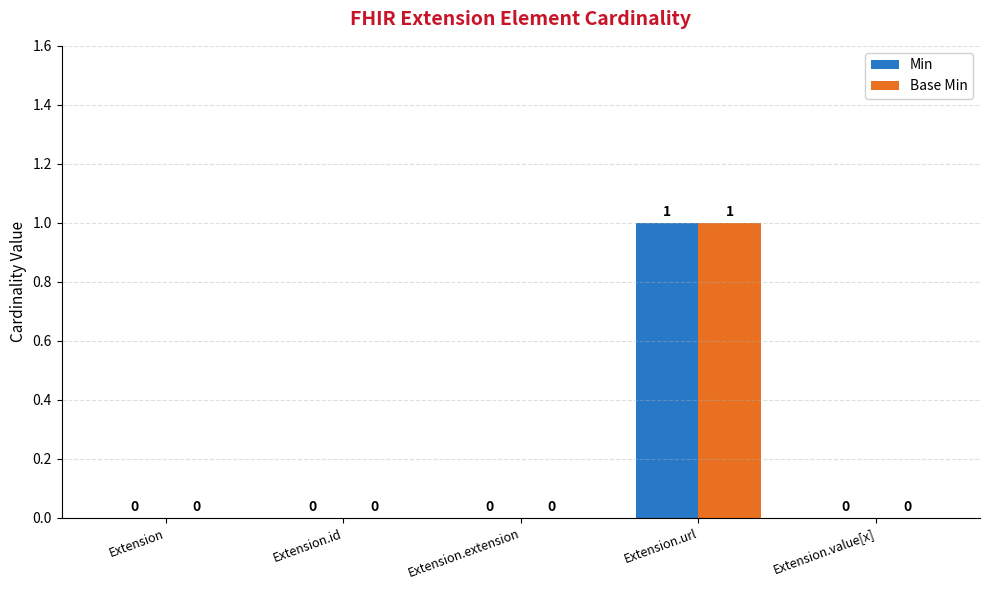

How many Base Min values are between 0 and 1?

5